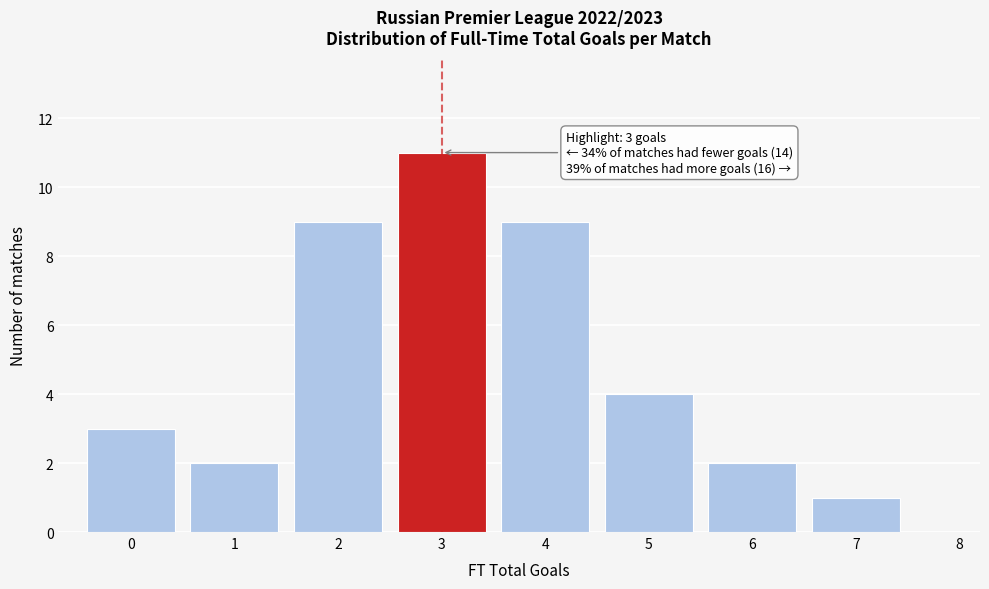

Over which range of the x-axis is the bar tallest?

2.5 to 3.5